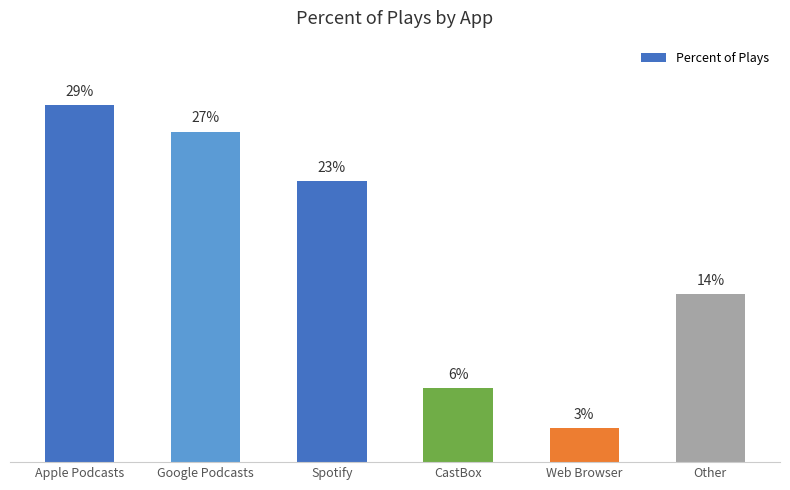

Are the bars horizontal?

No